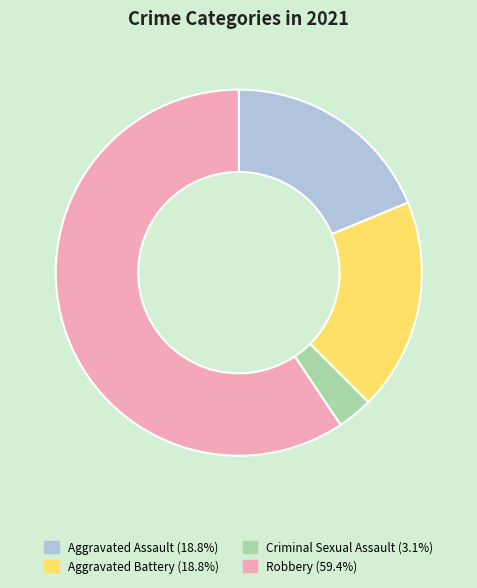

Which slice represents more than half of the pie?

Robbery